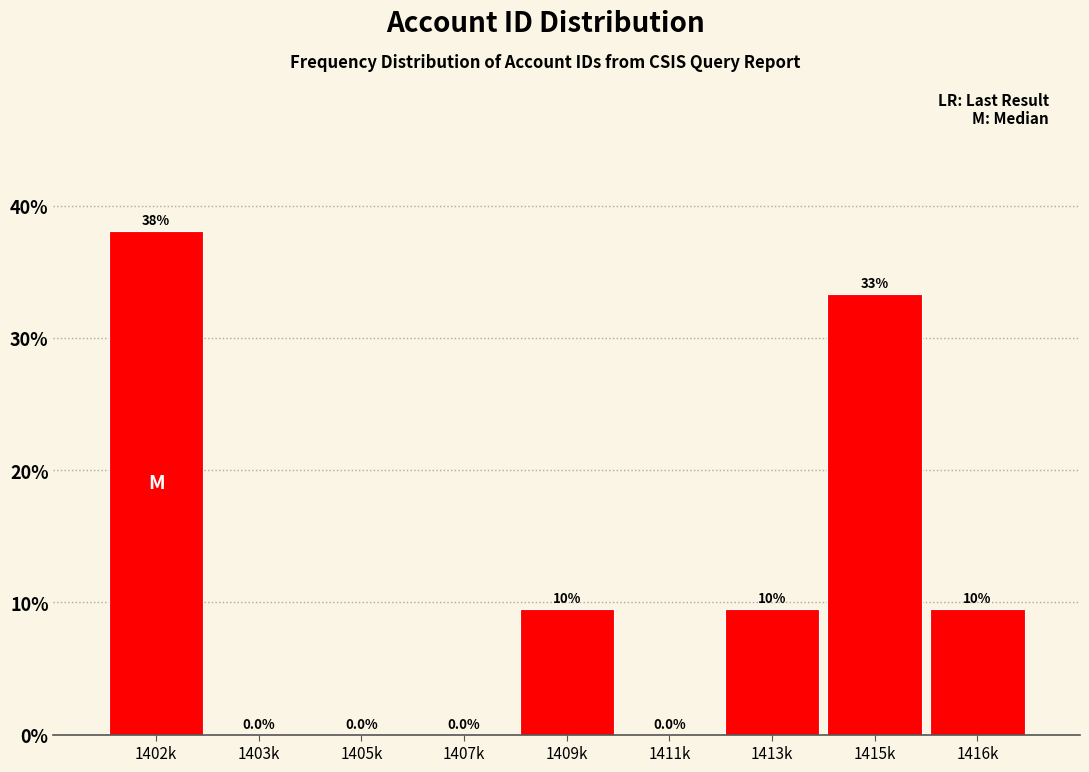

Reading right to left, transcribe all the data shown in this chart.

1416k=9.5	1415k=33.3	1413k=9.5	1411k=0.0	1409k=9.5	1407k=0.0	1405k=0.0	1403k=0.0	1402k=38.1